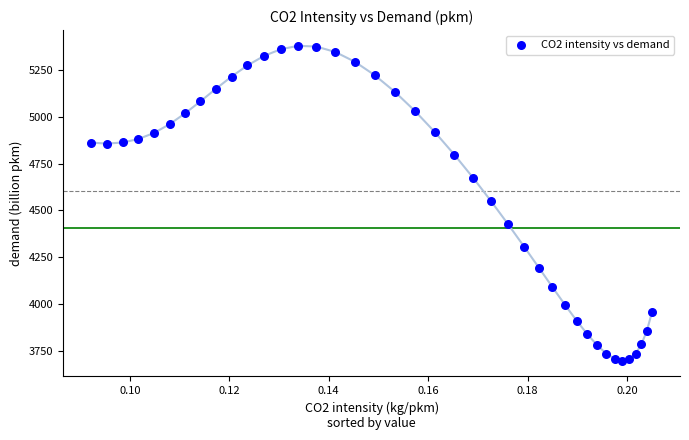

What is the range of Y values (max minus min)?

1684.8